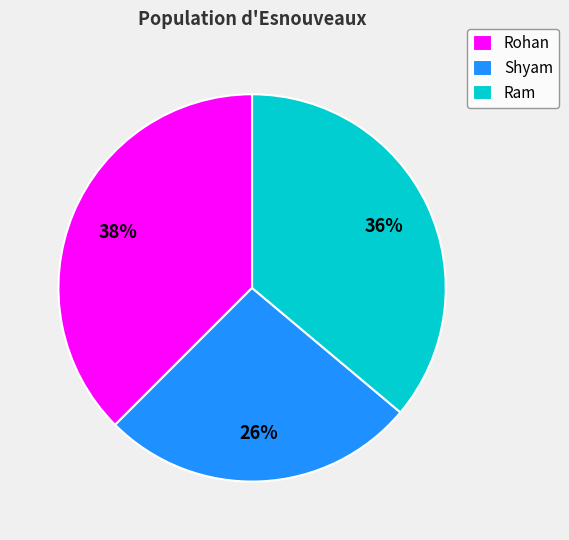

Does Rohan represent more than half of the total?

No